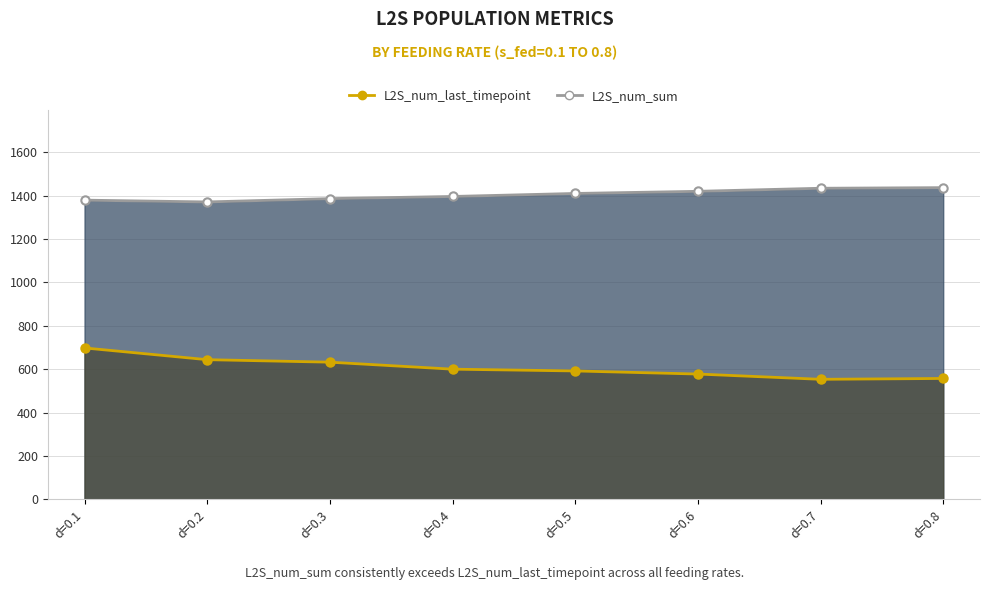

How many lines are shown in the chart?

2